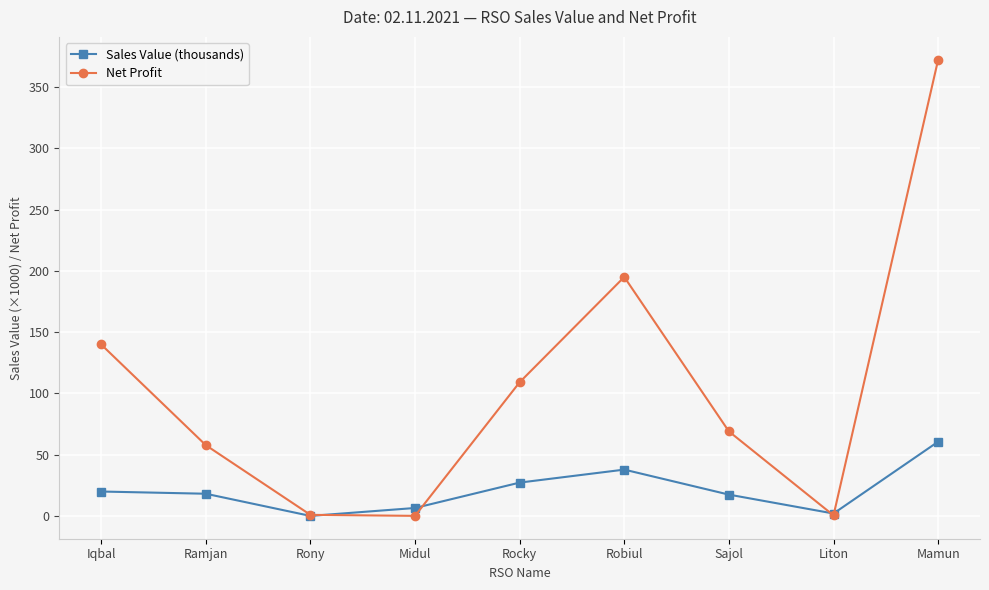

List the series in order of their overall mean, highest first.

Net Profit, Sales Value (thousands)